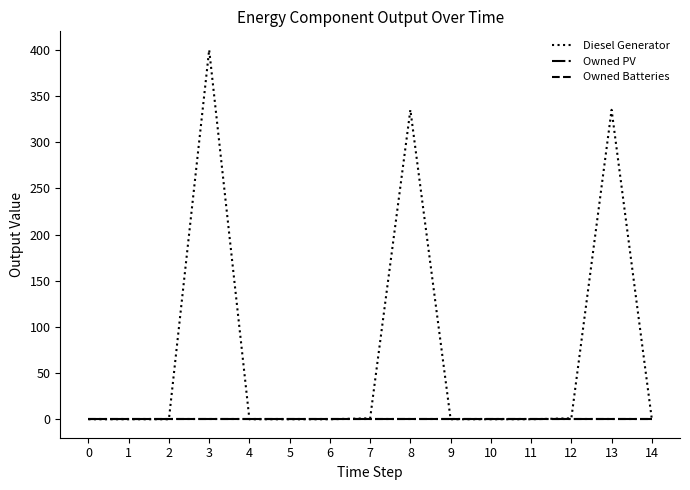

The Owned Batteries series shows 0 at 7. True or false?

True